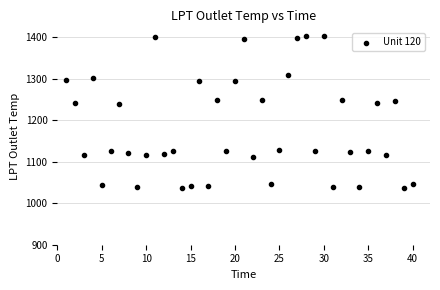

What is the range of X values (max minus min)?

39.0